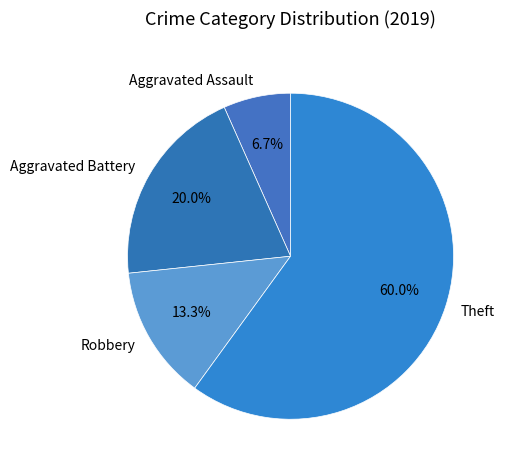

Which category accounts for the majority?

Theft